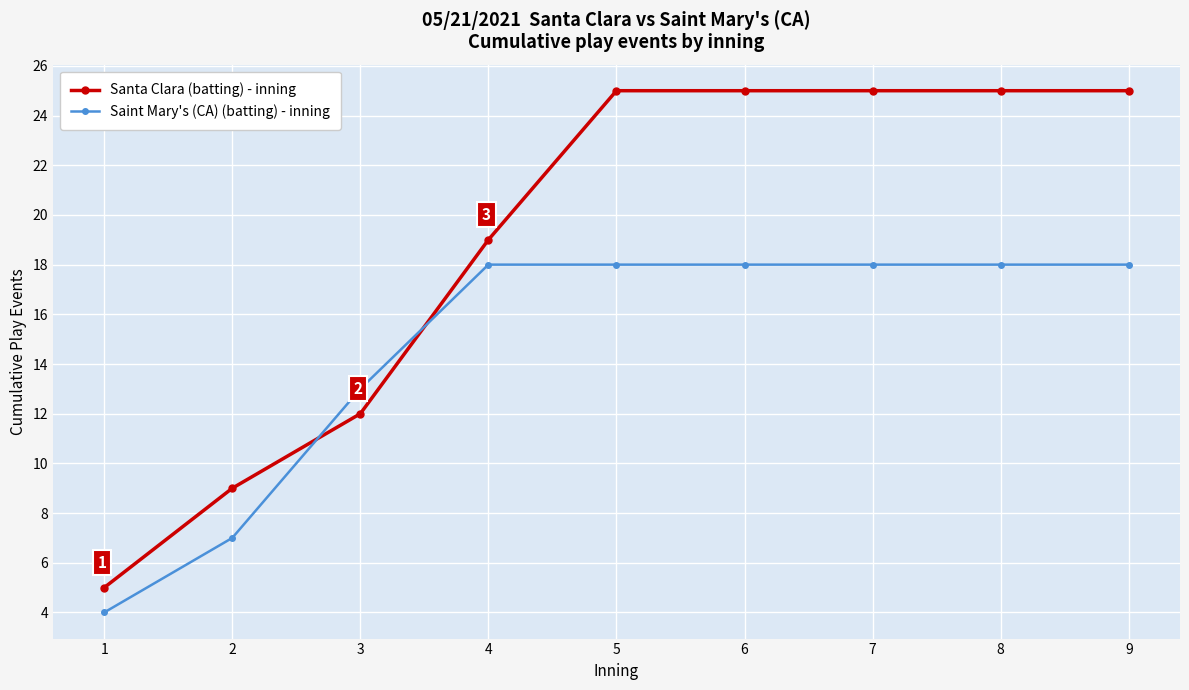

Reading left to right, extract all data points from this chart.

Santa Clara (batting) - inning: 5	9	12	19	25	25	25	25	25
Saint Mary's (CA) (batting) - inning: 4	7	13	18	18	18	18	18	18